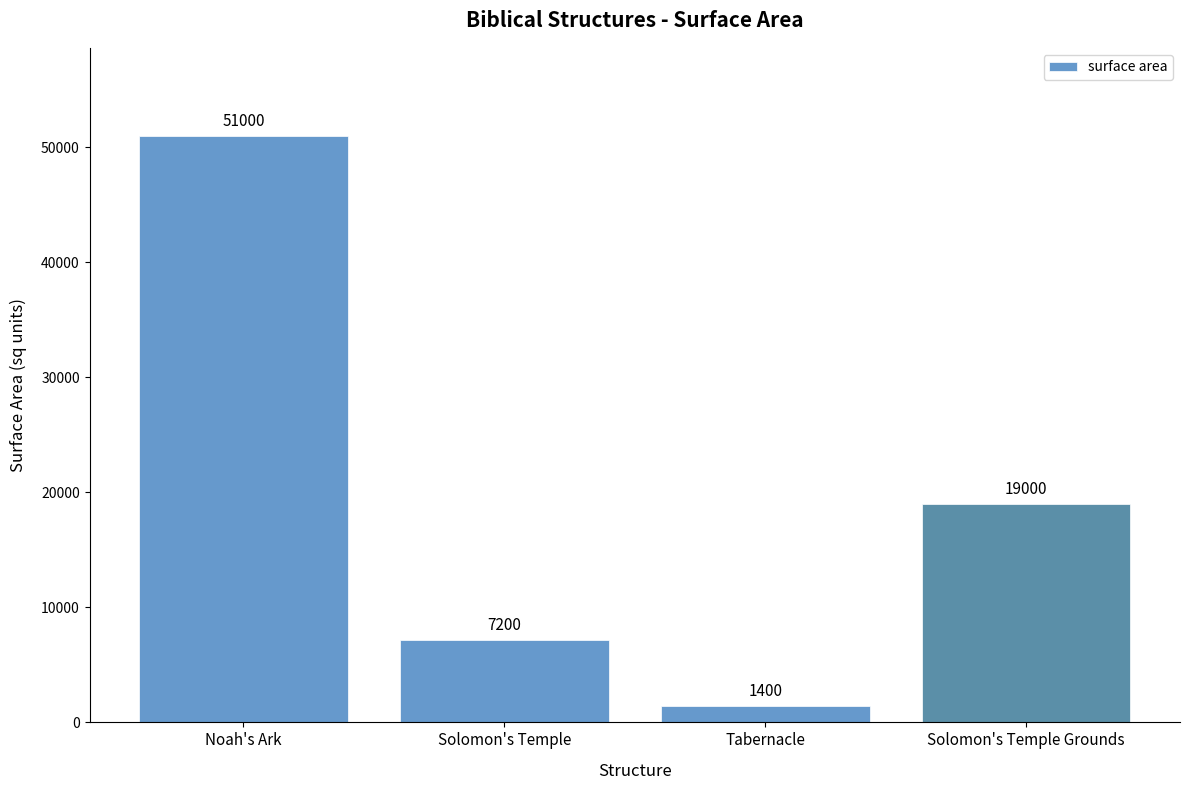

Rank the categories by value from lowest to highest.

Tabernacle, Solomon's Temple, Solomon's Temple Grounds, Noah's Ark